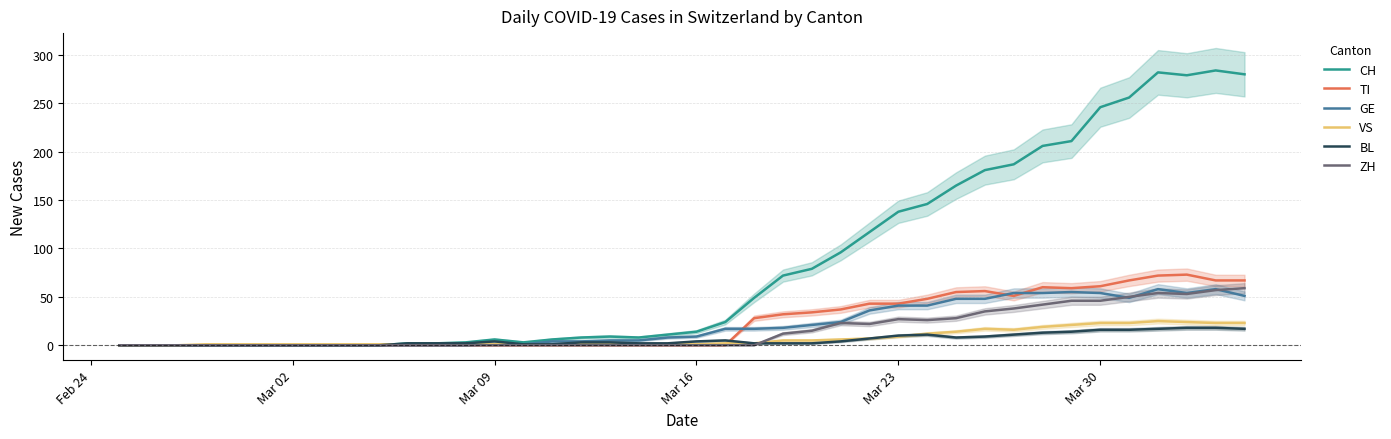

How many lines are shown in the chart?

6